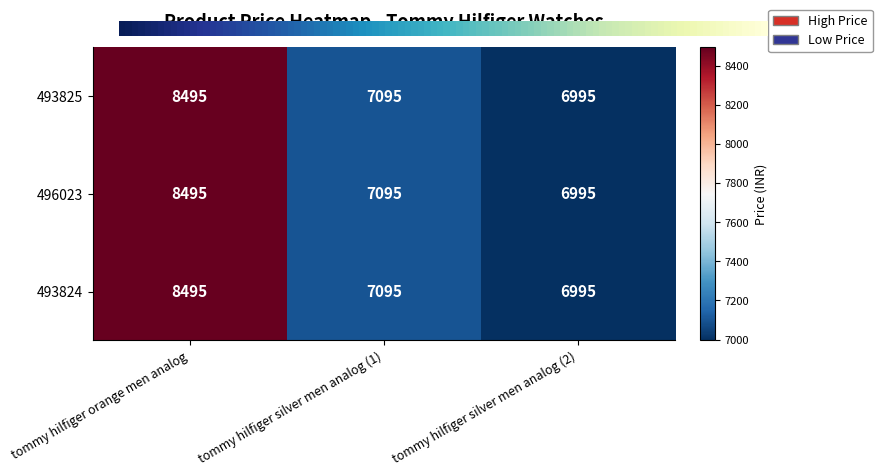

Which category has the lowest value in the 493824 series?

tommy hilfiger silver men analog (2)